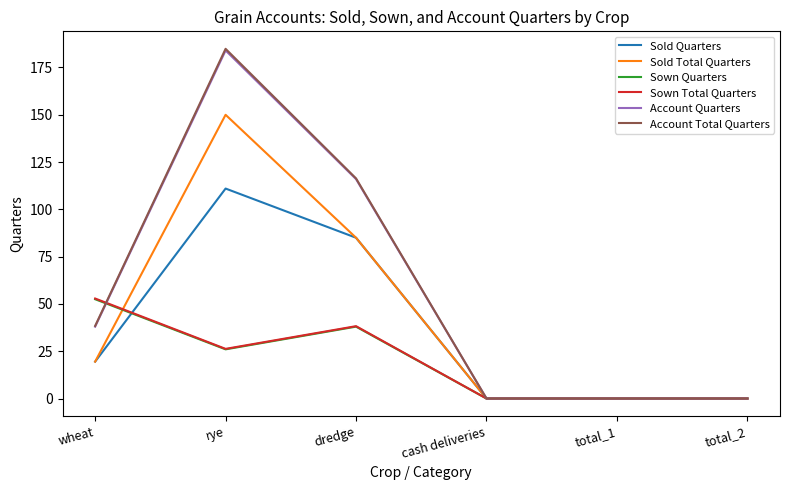

Which label corresponds to the largest value in the chart?

rye